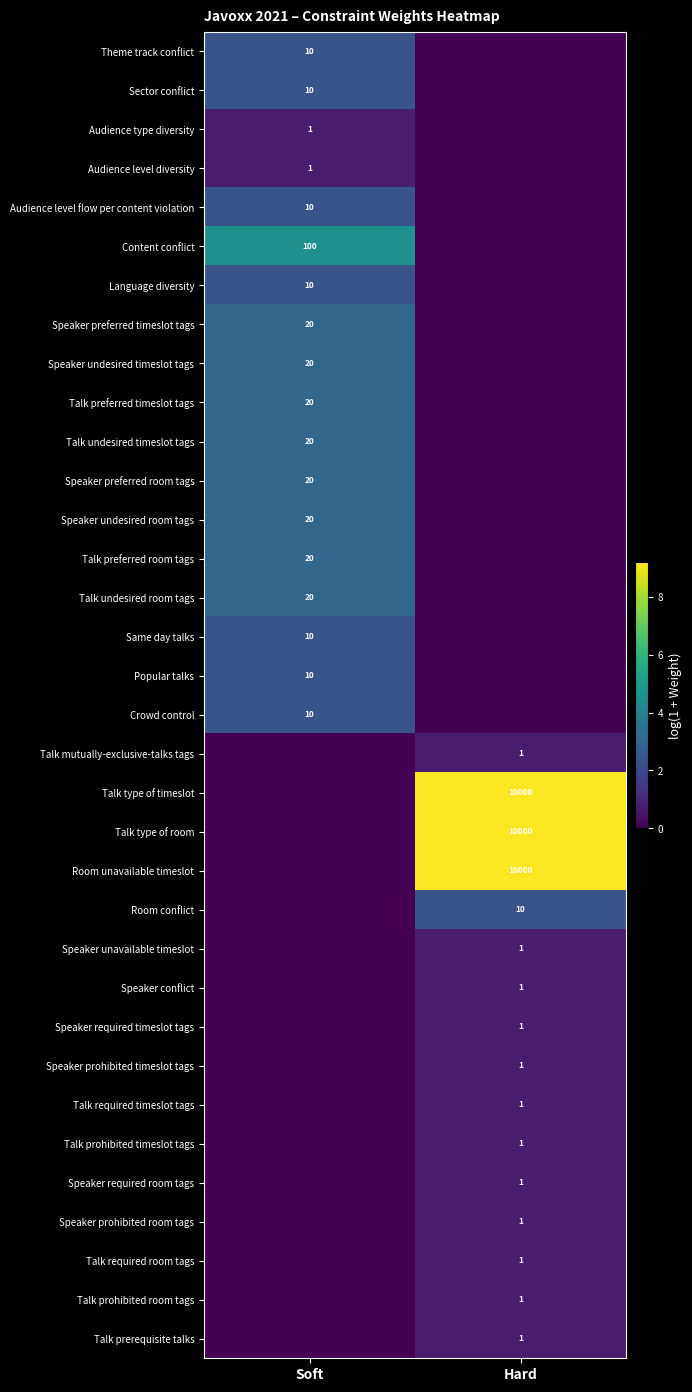

The value of Popular talks at Soft is 10. True or false?

True